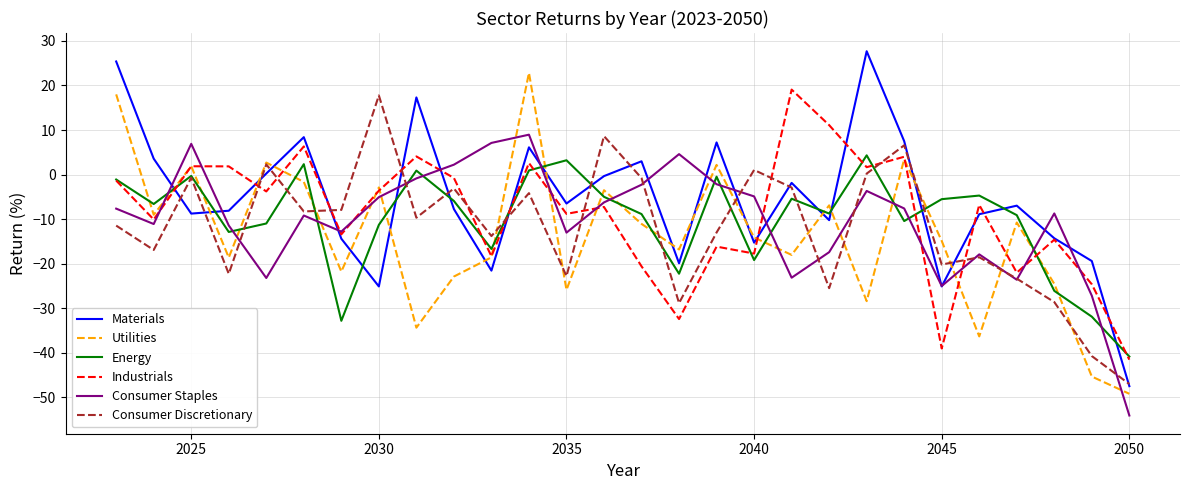

What is the lowest value of the Energy series?

-40.8